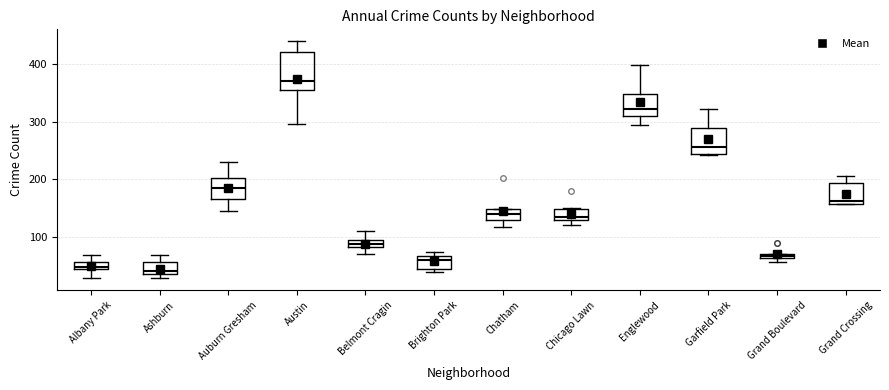

Where is the upper edge of the box for Chicago Lawn on the y-axis? The values are not printed on the chart, so give them approximately, as read against the axis.

150